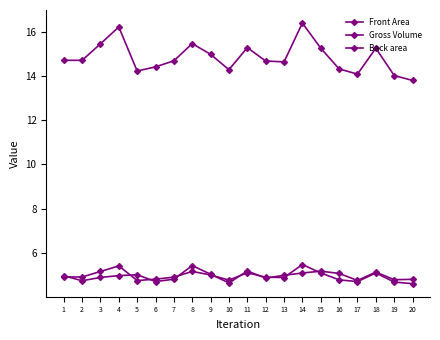

What is the value of the Back area point at the 10th from the left?

4.6